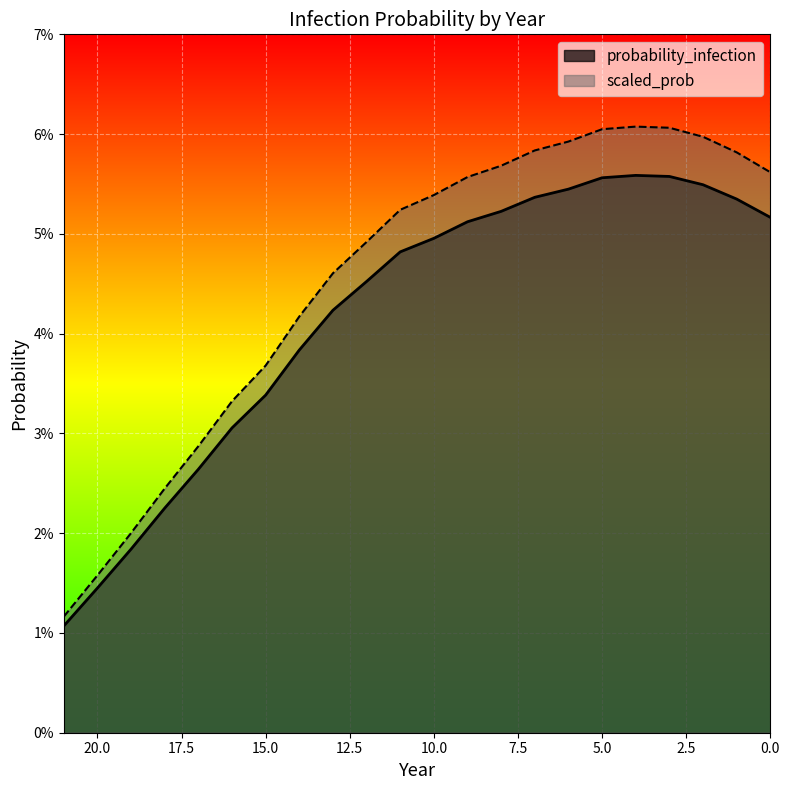

How many probability_infection values are between 0 and 1?

22